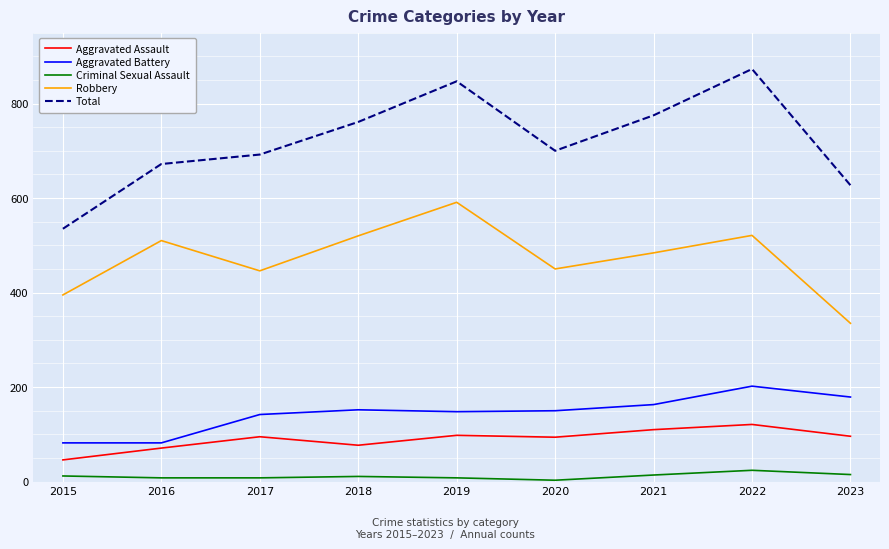

What are all the series names shown in the legend?

Aggravated Assault, Aggravated Battery, Criminal Sexual Assault, Robbery, Total